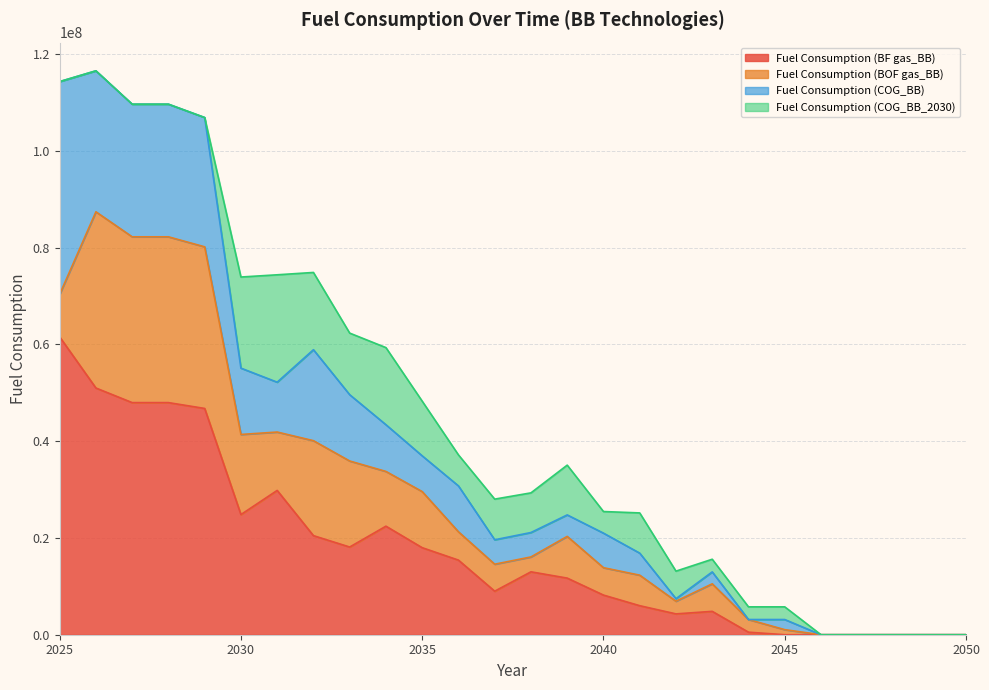

Rank the categories by Fuel Consumption (COG_BB) value from highest to lowest.

2025, 2026, 2027, 2028, 2029, 2032, 2030, 2033, 2031, 2034, 2036, 2035, 2040, 2037, 2038, 2041, 2039, 2043, 2045, 2042, 2044, 2046, 2047, 2048, 2049, 2050